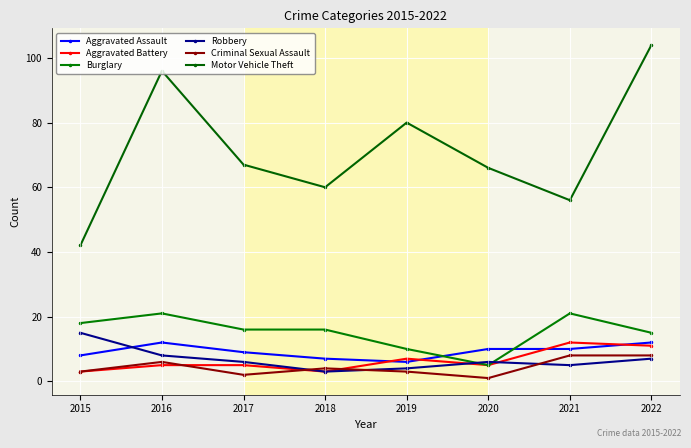

Count the number of data series in this chart.

6